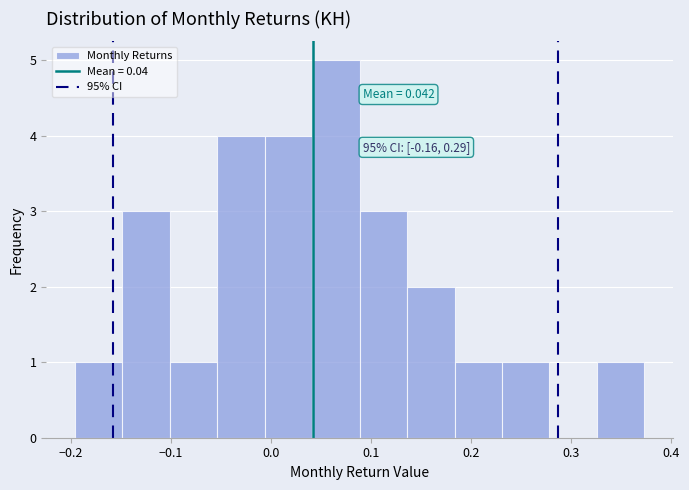

Over which range of the x-axis is the bar tallest?

0.04 to 0.09